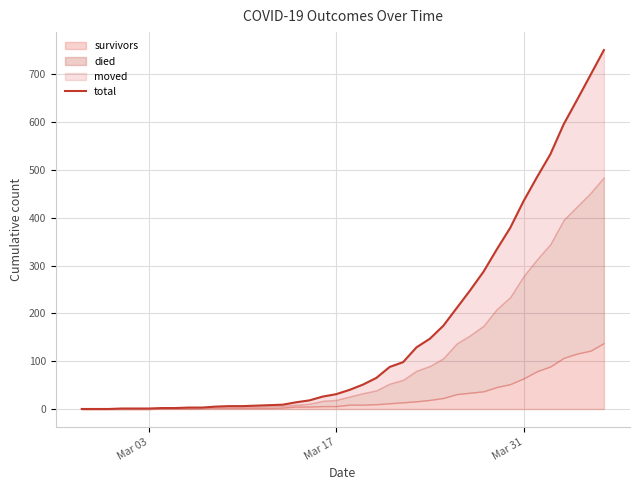

How many lines are shown in the chart?

1